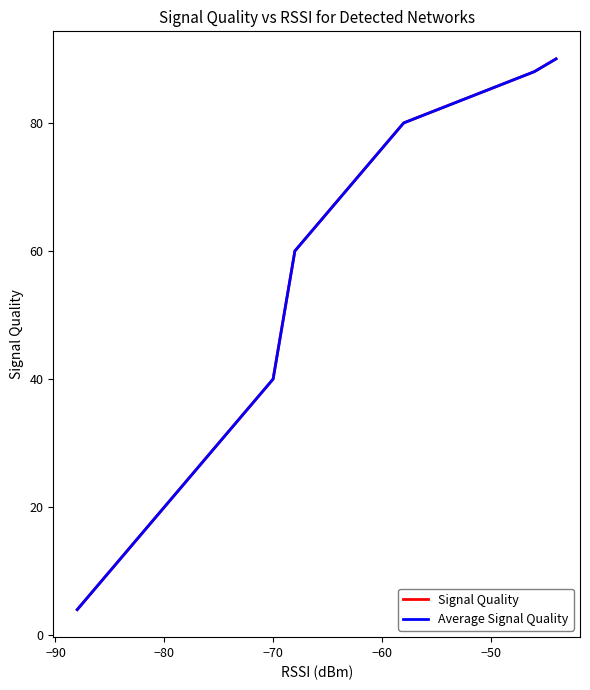

What is the greatest value displayed?

90